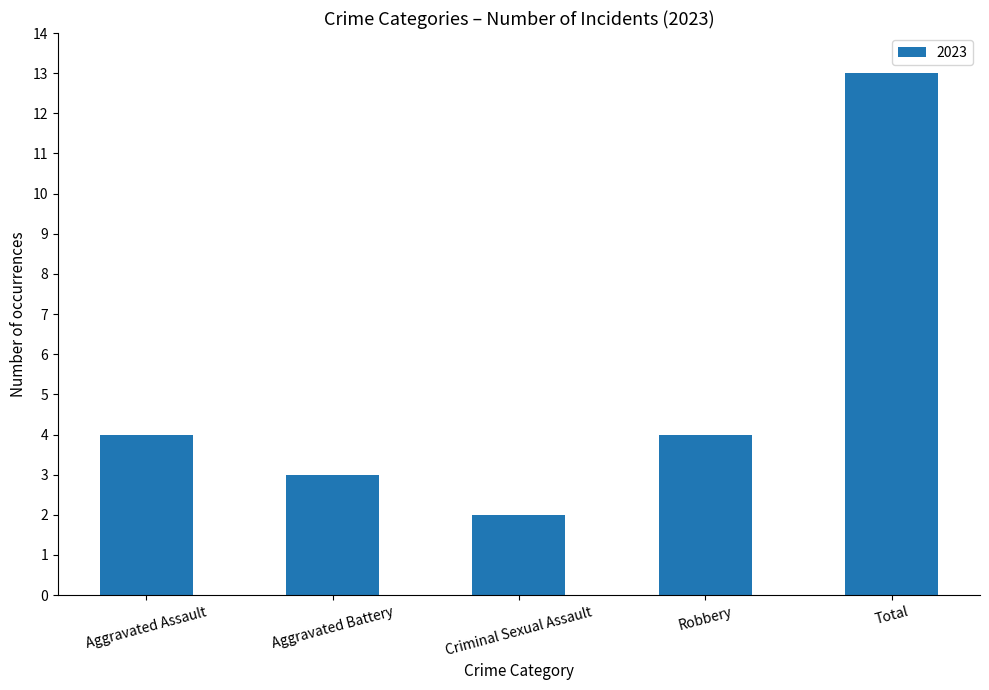

What is the label of the 4th bar from the left?

Robbery